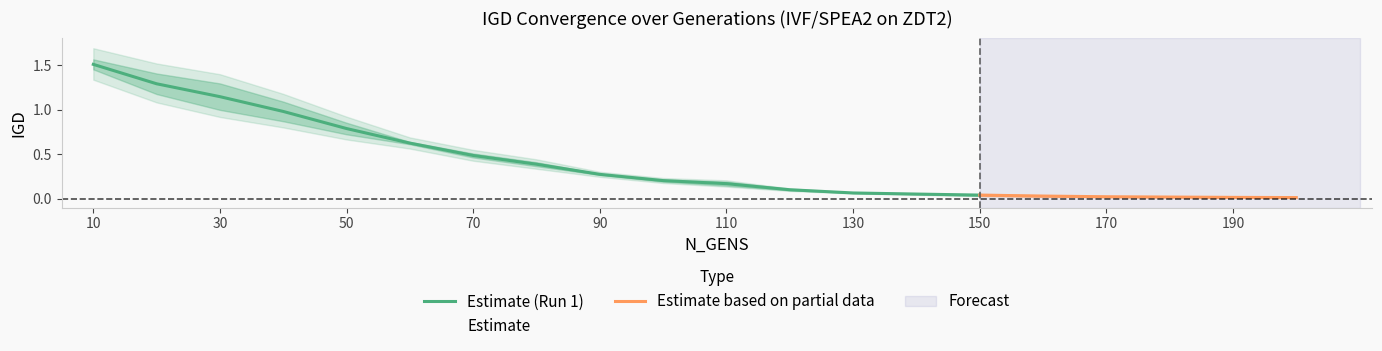

How many distinct data groups are displayed?

2